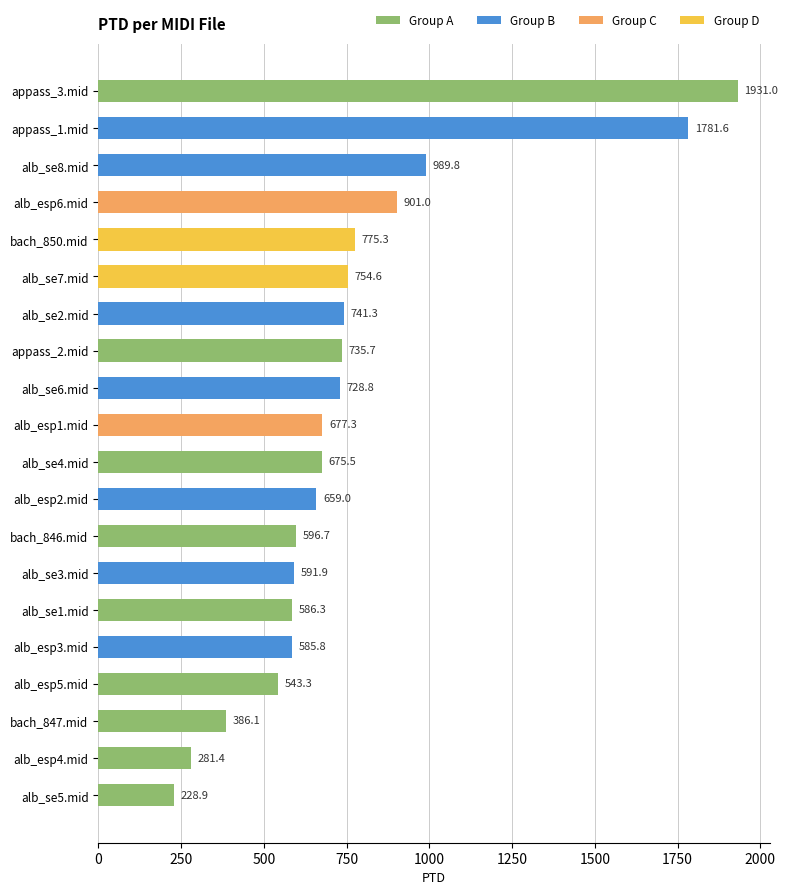

Reading top to bottom, what are all the values shown in this chart?

appass_3.mid=1931.0	appass_1.mid=1781.6	alb_se8.mid=989.8	alb_esp6.mid=901.0	bach_850.mid=775.3	alb_se7.mid=754.6	alb_se2.mid=741.3	appass_2.mid=735.7	alb_se6.mid=728.8	alb_esp1.mid=677.3	alb_se4.mid=675.5	alb_esp2.mid=659.0	bach_846.mid=596.7	alb_se3.mid=591.9	alb_se1.mid=586.3	alb_esp3.mid=585.8	alb_esp5.mid=543.3	bach_847.mid=386.1	alb_esp4.mid=281.4	alb_se5.mid=228.9